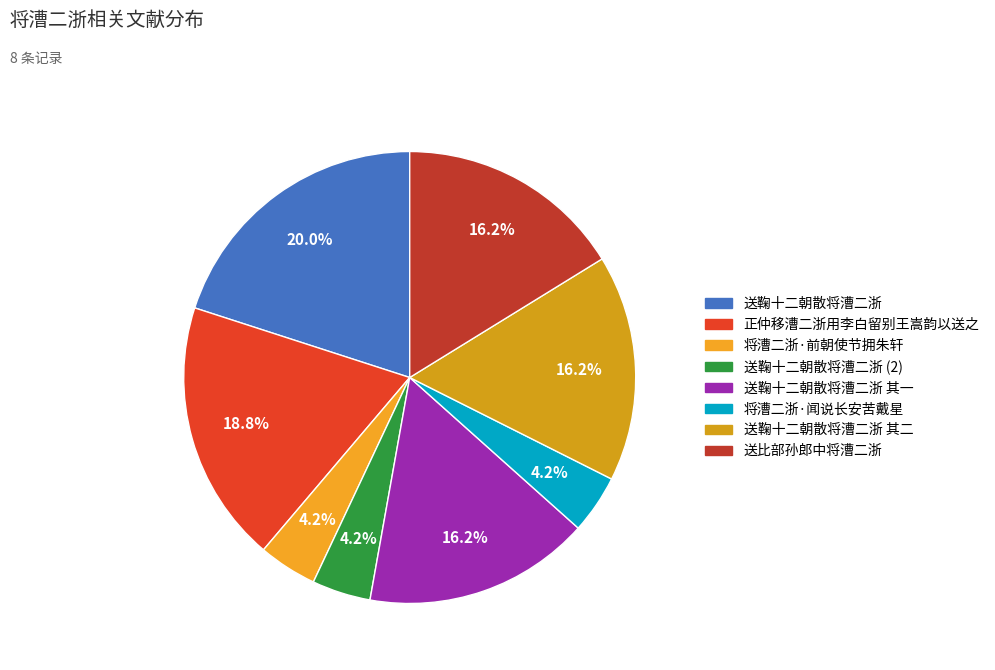

How many slices are in this pie chart?

8